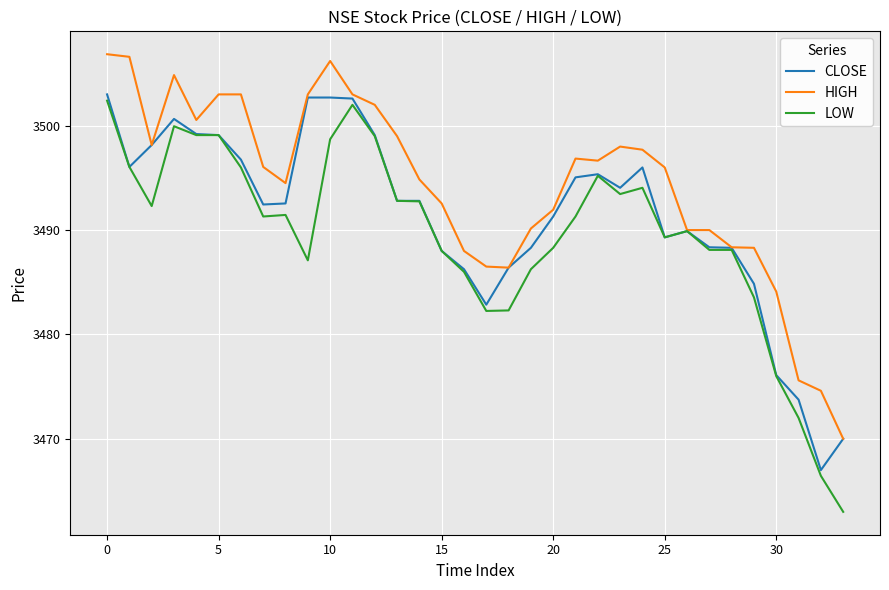

What is the highest value of the LOW series?

3502.4